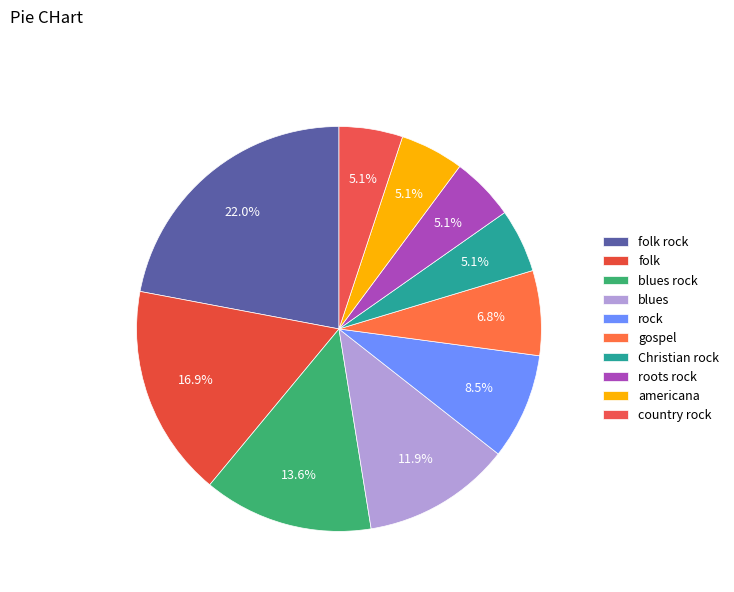

Count the number of slices in the pie.

10